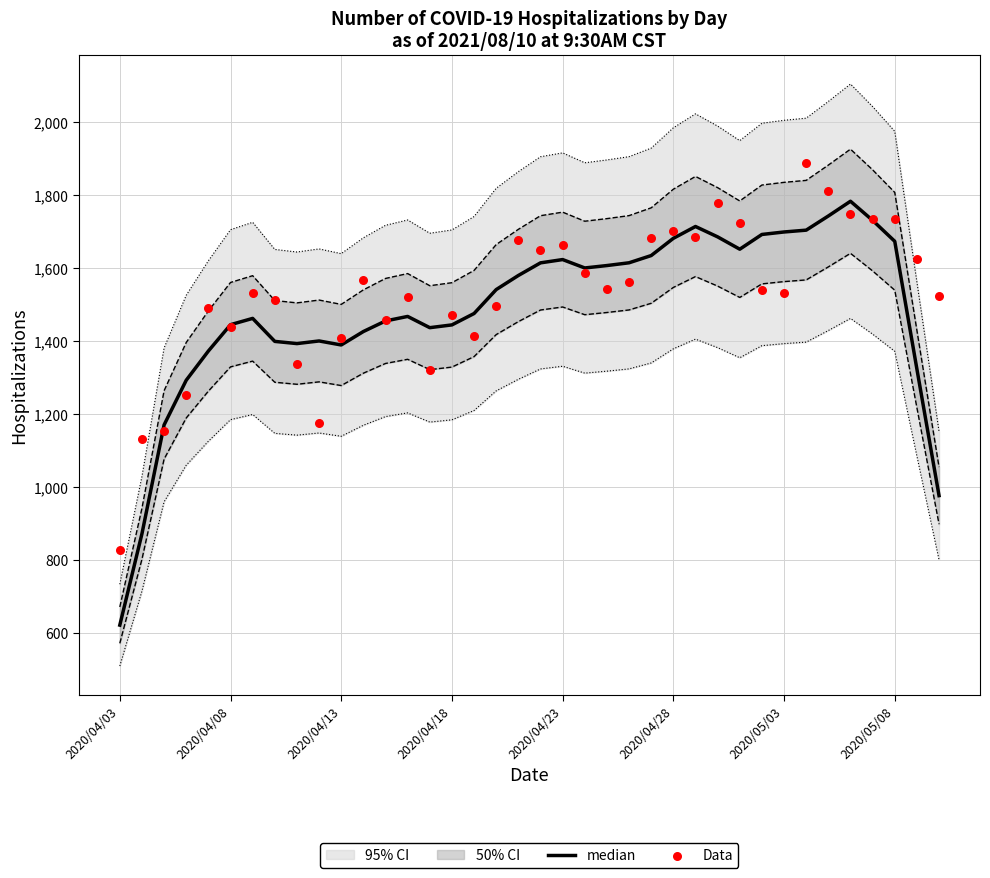

Which series contains the highest Y value?

Data